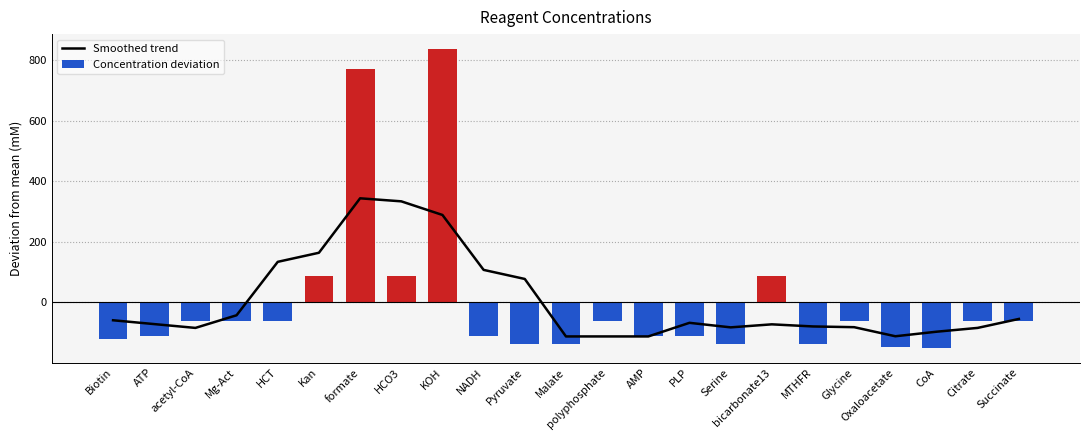

Rank the categories by Concentration deviation value from highest to lowest.

KOH, formate, Kan, HCO3, bicarbonate13, acetyl-CoA, Mg-Act, HCT, polyphosphate, Glycine, Citrate, Succinate, ATP, NADH, AMP, PLP, Biotin, Pyruvate, Malate, Serine, MTHFR, Oxaloacetate, CoA